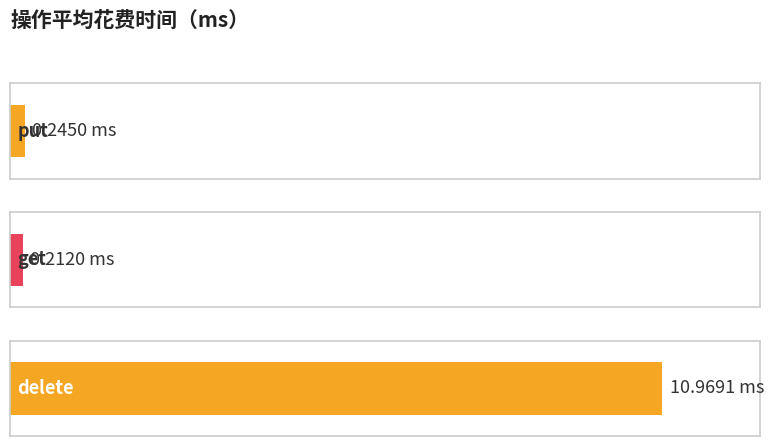

Does the chart contain any negative values?

No